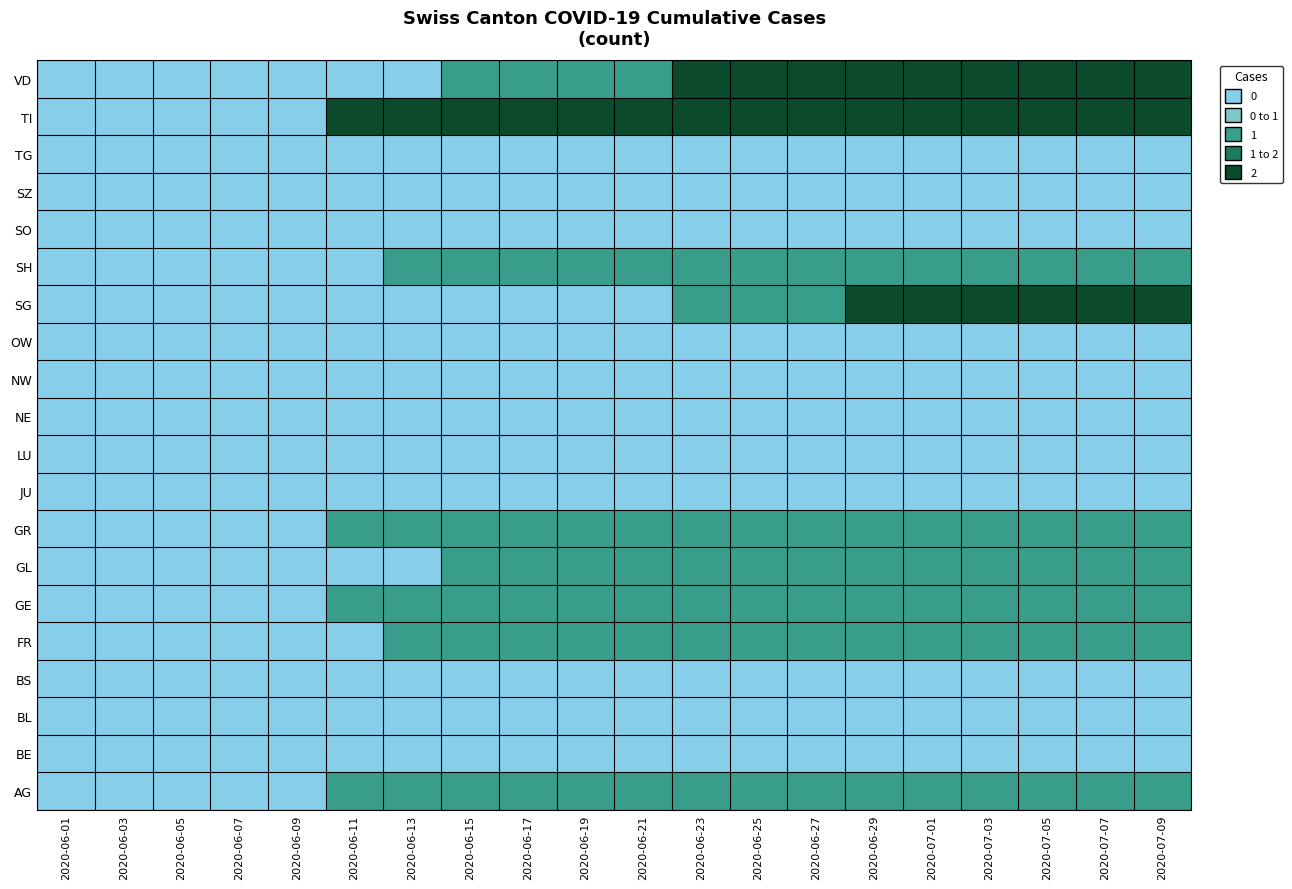

At 2020-06-17, list the series in order from smallest to largest.

BE, BL, BS, JU, LU, NE, NW, OW, SG, SO, SZ, TG, AG, FR, GE, GL, GR, SH, VD, TI